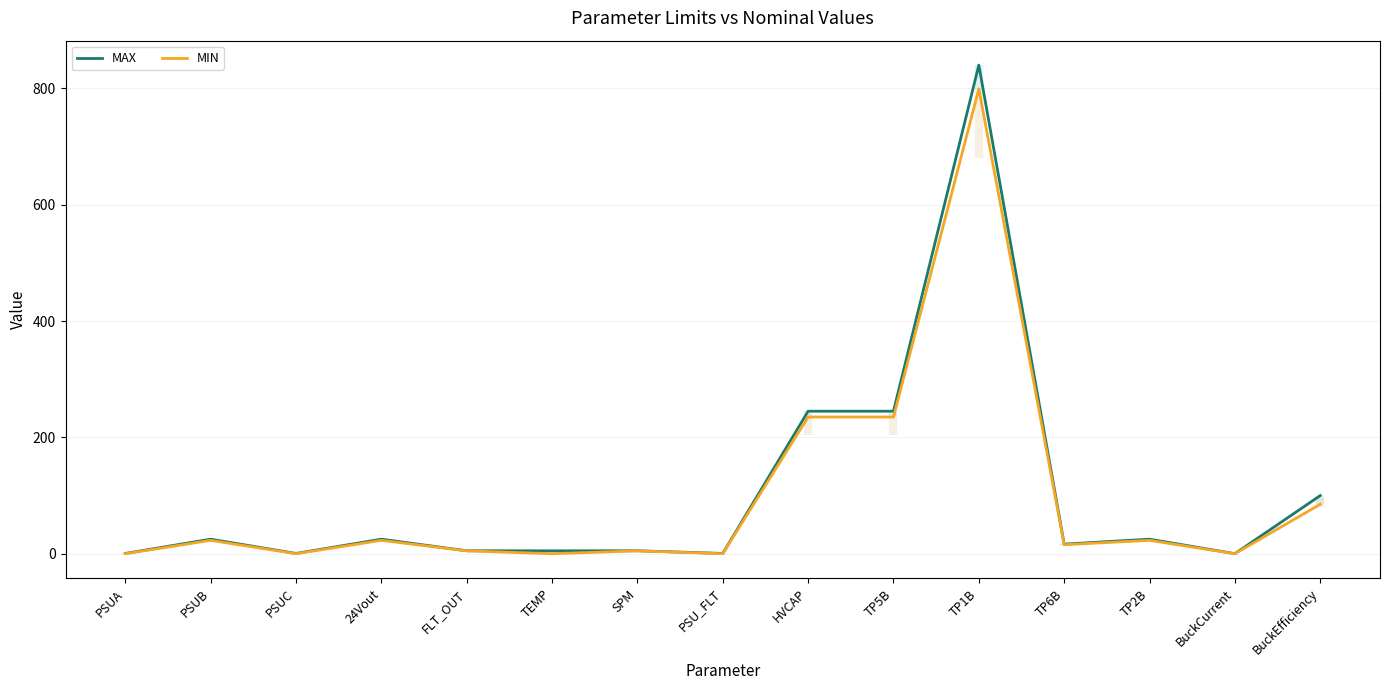

At how many categories does at least one series exceed 729?

1